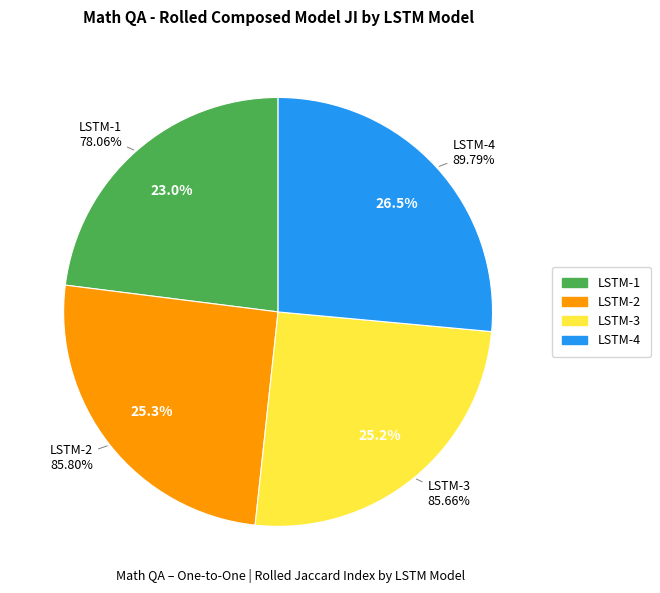

To the nearest percent, what is the difference between the largest and smallest slice percentages?

3%